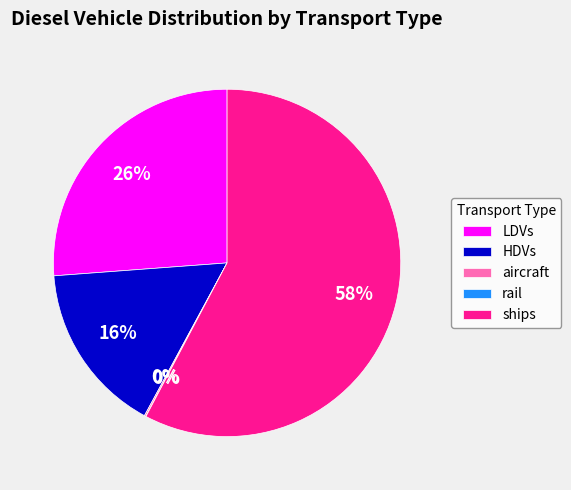

To the nearest percent, what percentage of the pie is ships?

58%